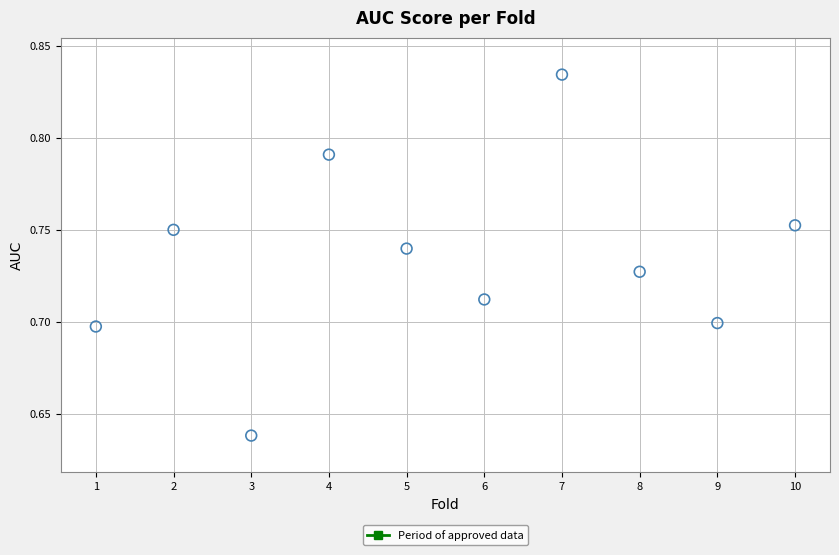

What is the range of X values (max minus min)?

9.0